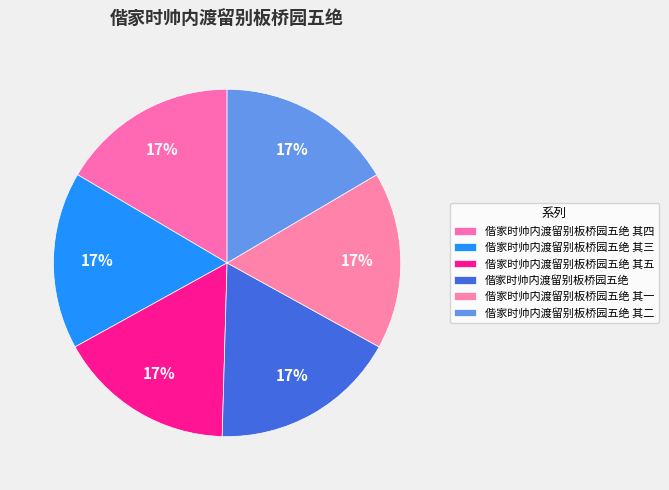

How many slices are in this pie chart?

6